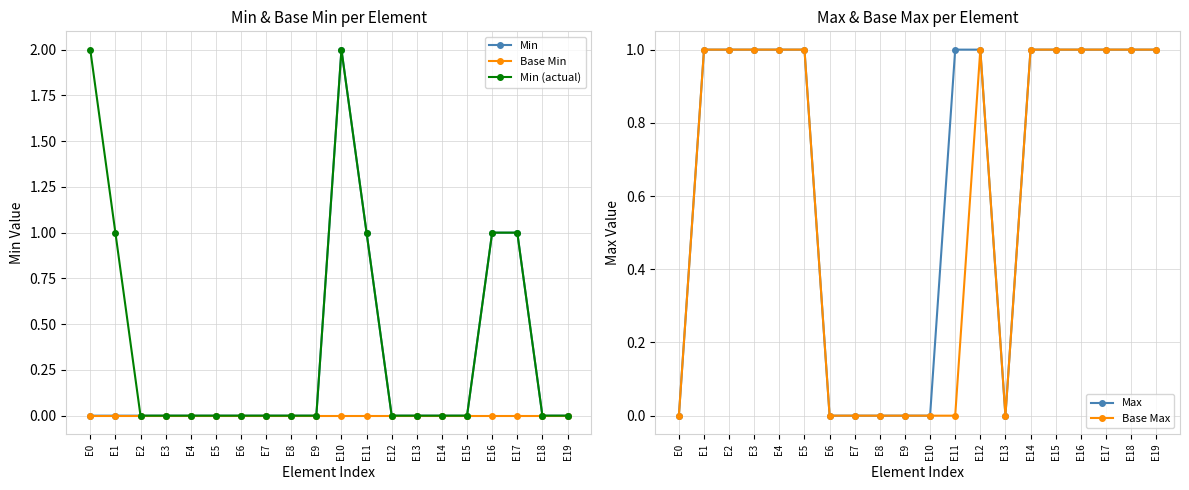

How many data points in Min (actual) are above 0?

6